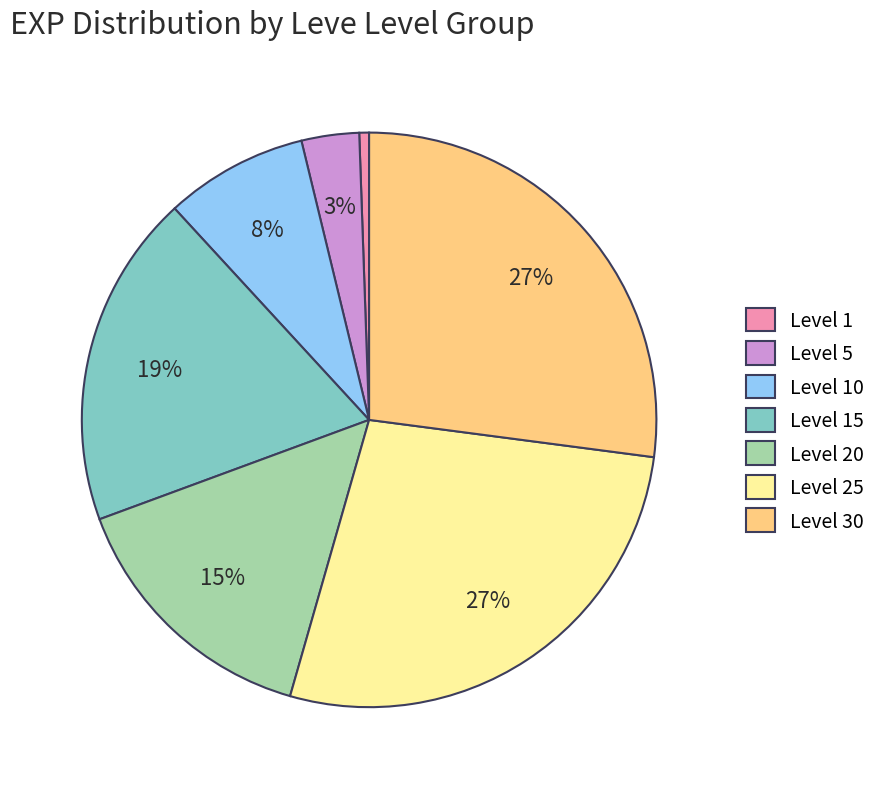

Is it true that Level 1 is 1% of the pie?

True